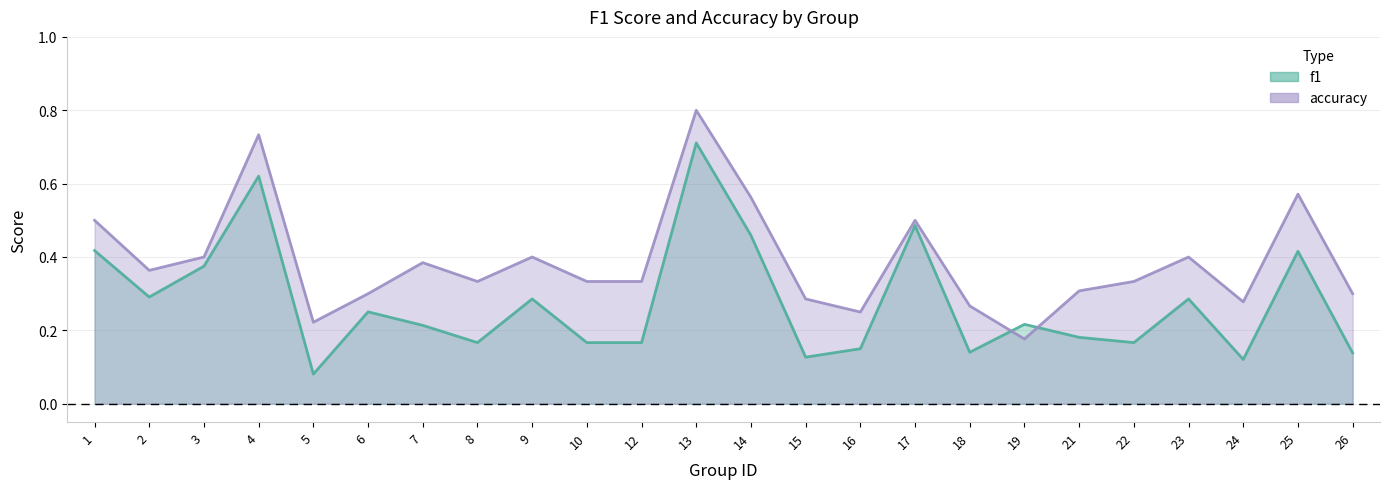

What is the difference between the accuracy values at 12 and 13?

0.5